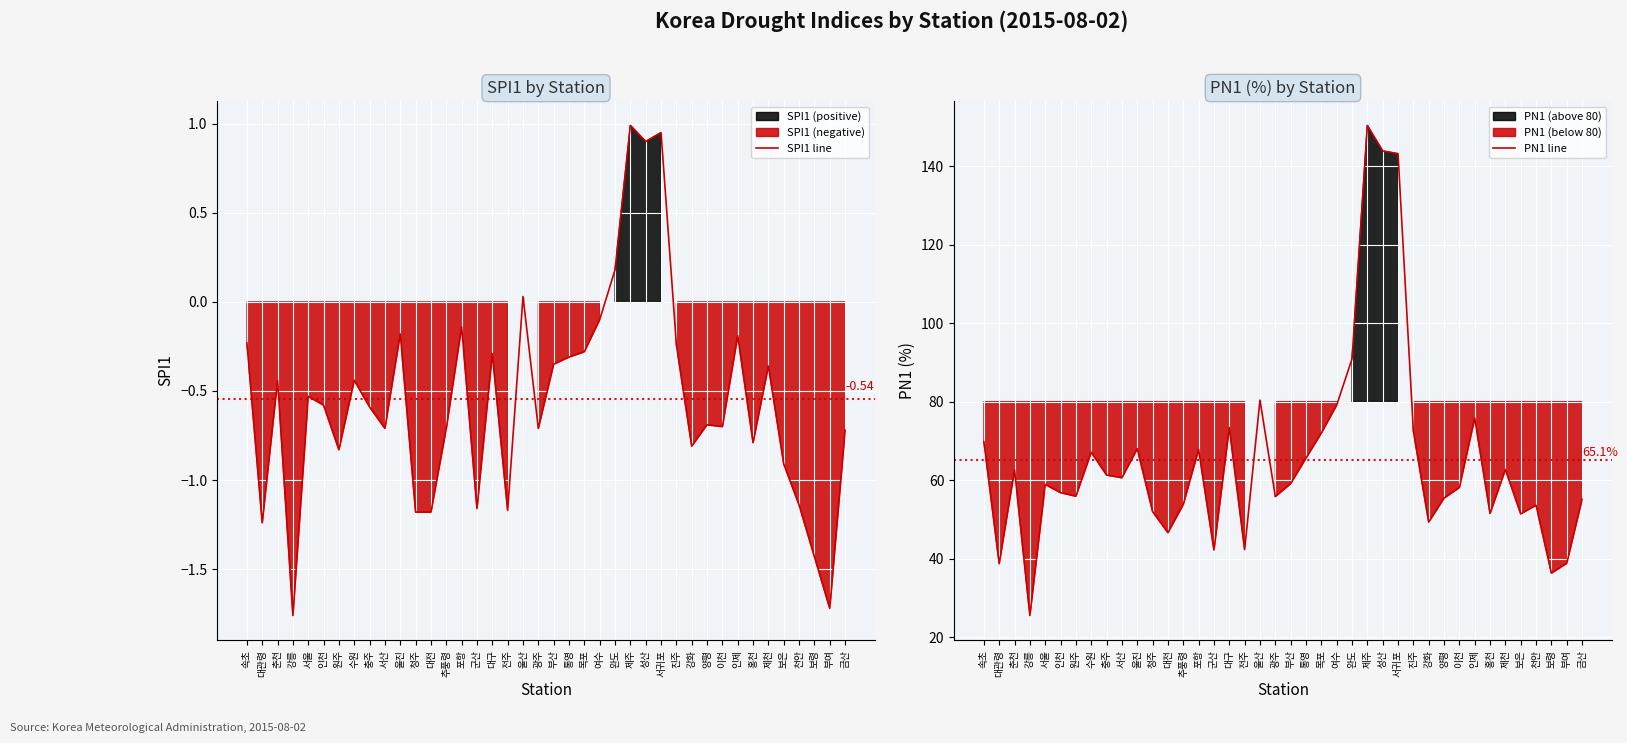

Which category has the lowest value in the PN1 line series?

강릉